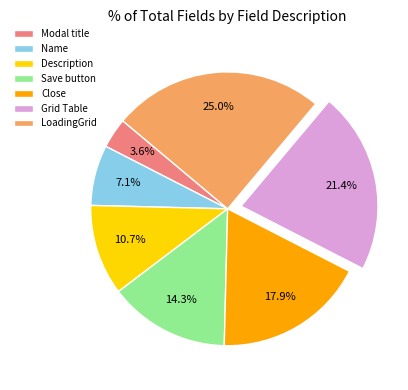

Is there any slice that represents more than half of the pie?

No